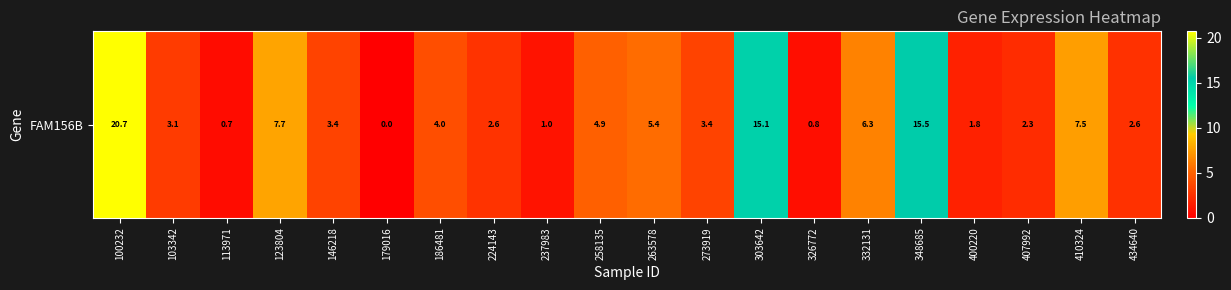

How many positive values are there?

19